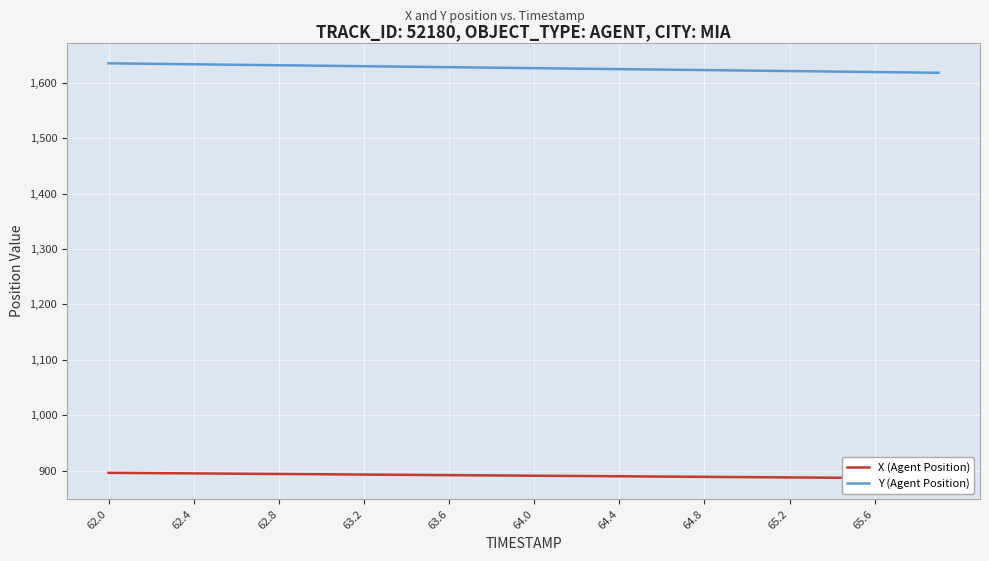

At how many categories does at least one series exceed 1029?

40